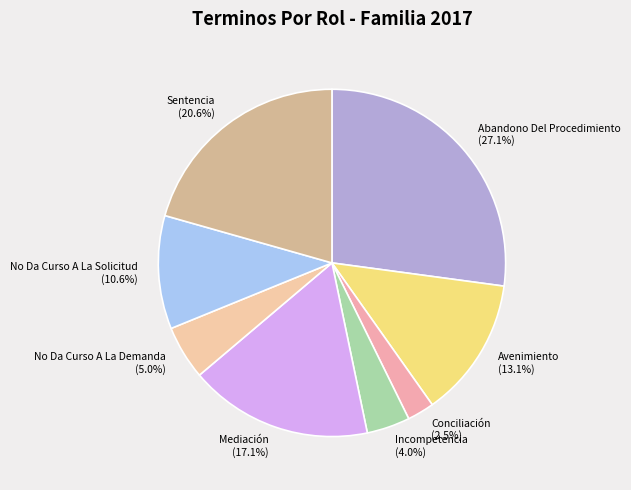

How many slices are in this pie chart?

8